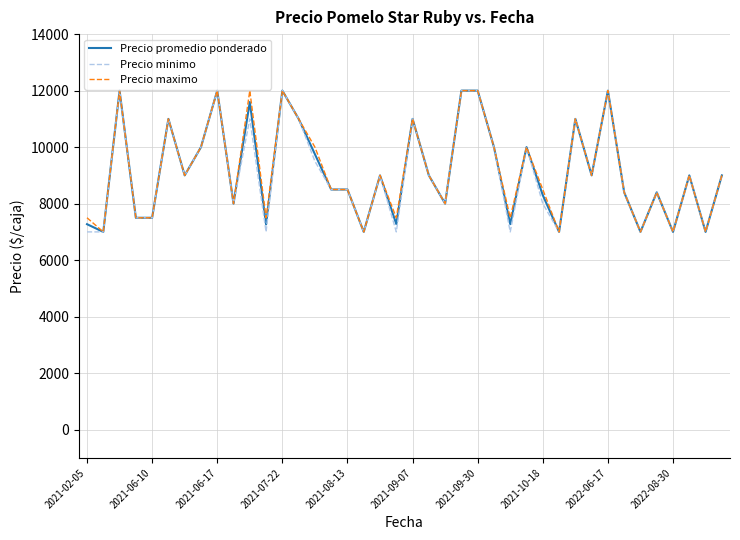

What is the smallest value displayed?

7000